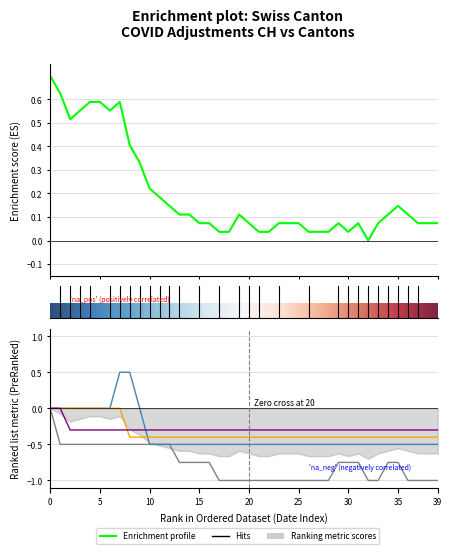

How many series are shown in this chart?

5